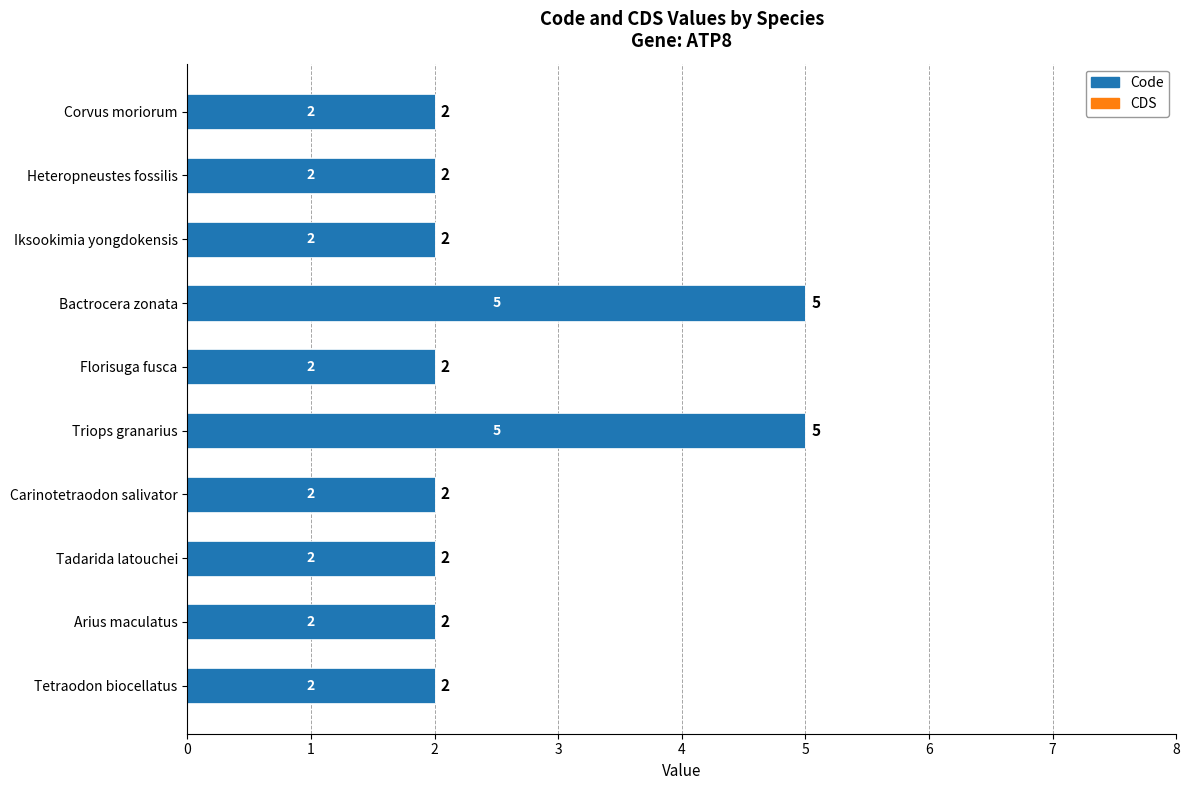

True or false: the data shows 3 at Corvus moriorum.

False